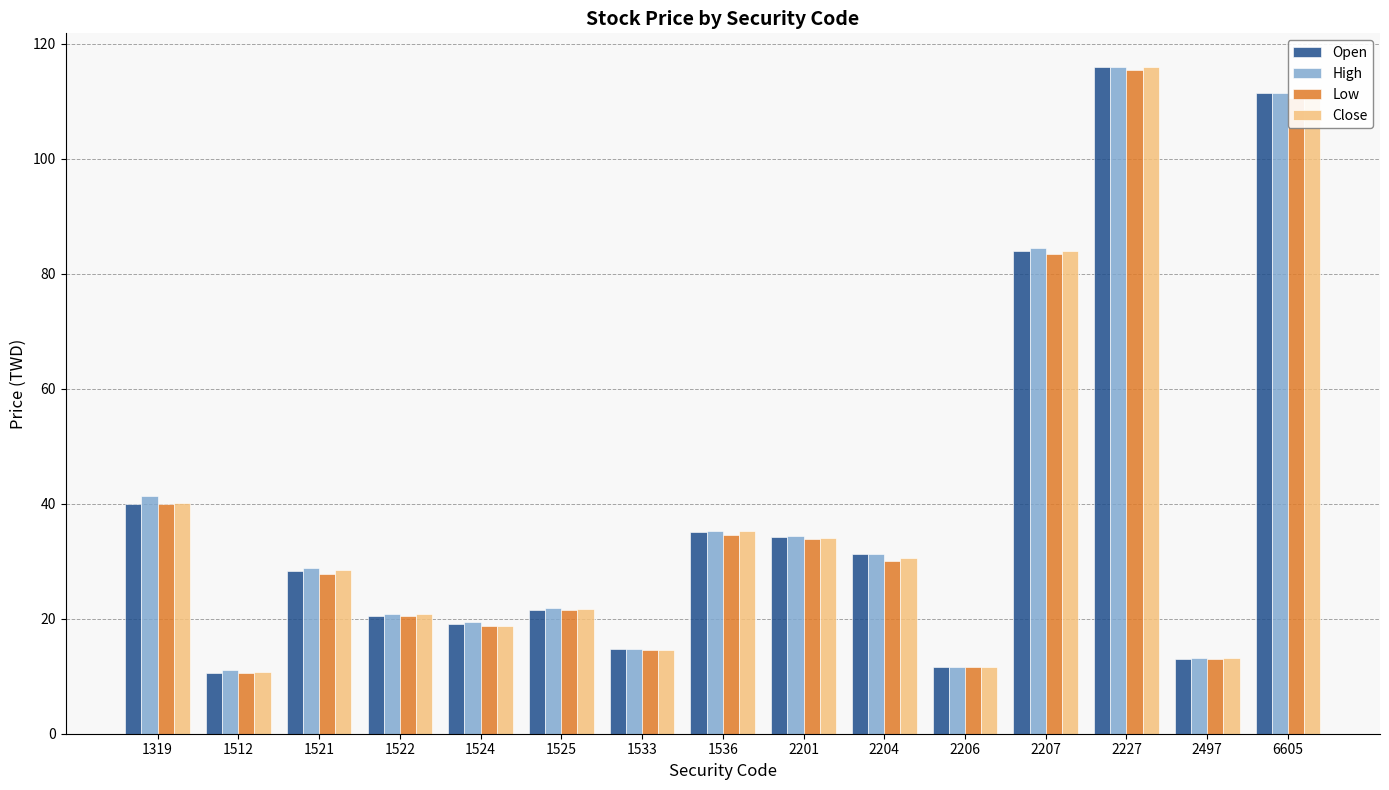

How many data points in Close are less than 28?

7